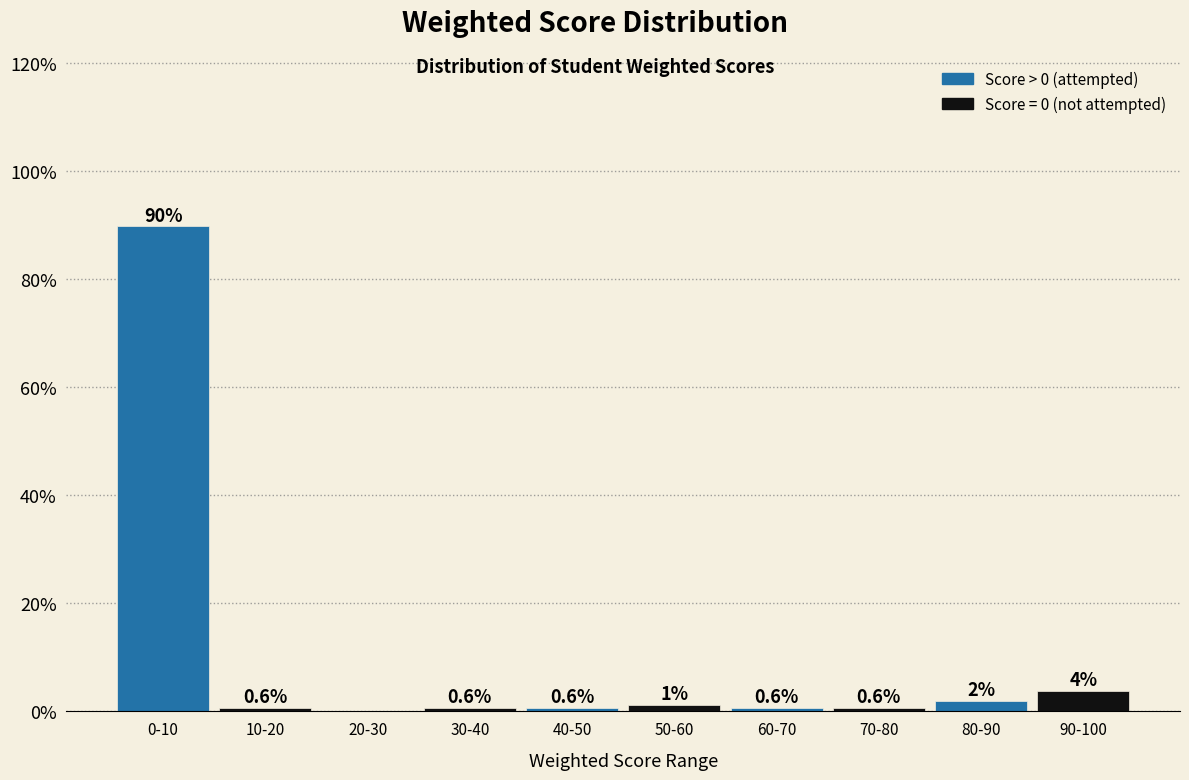

True or false: the data shows 0.6 at 40-50.

True